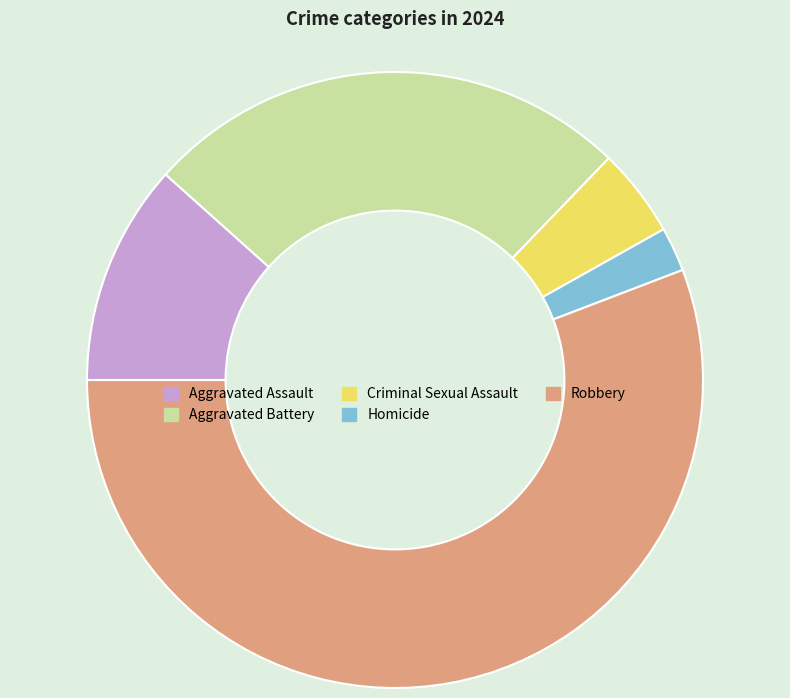

Which category has the biggest portion of the pie?

Robbery